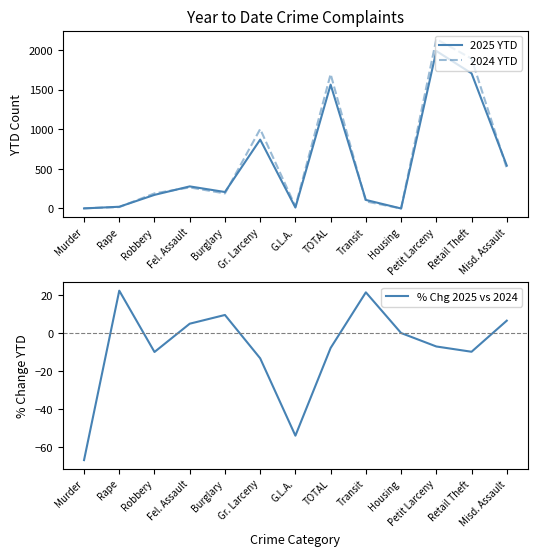

Which series changed the most between Retail Theft and Misd. Assault?

2024 YTD